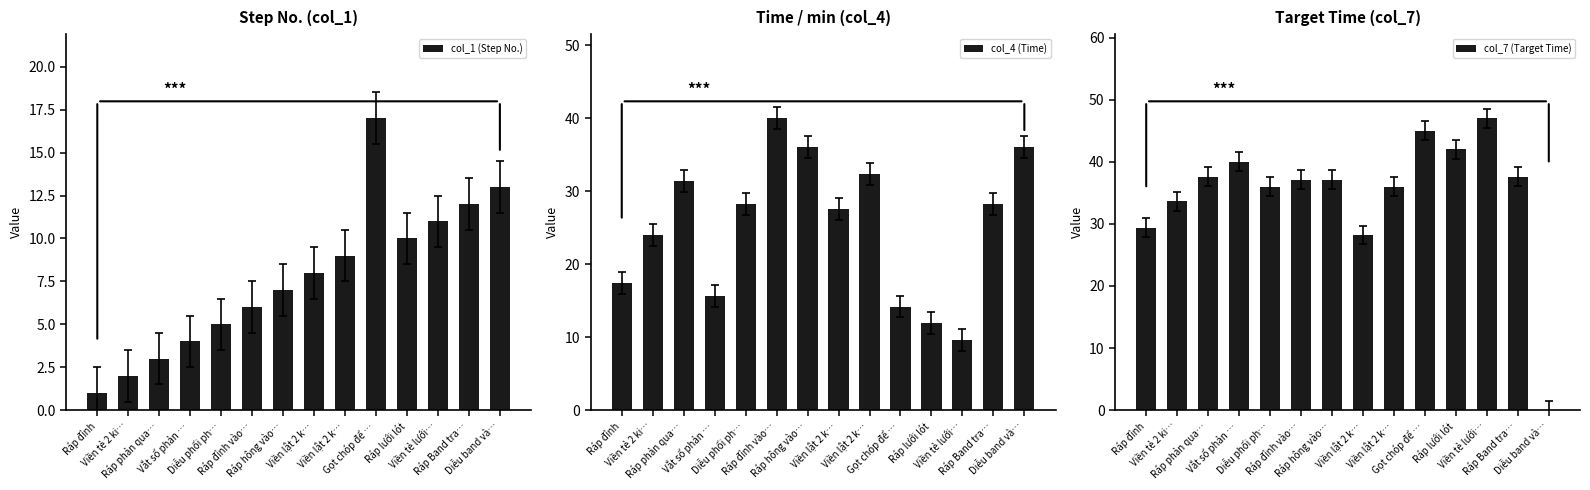

Are the bars horizontal?

No